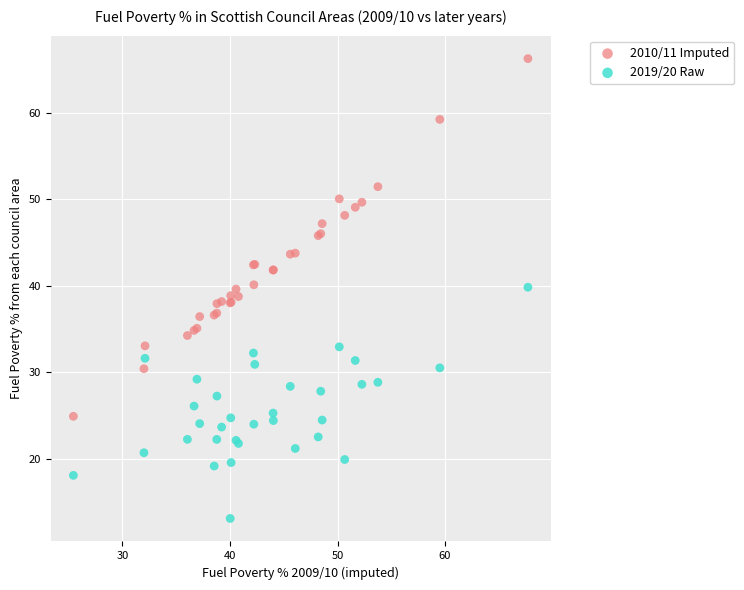

What is the X range (max minus min) for the scatter plot?

42.3